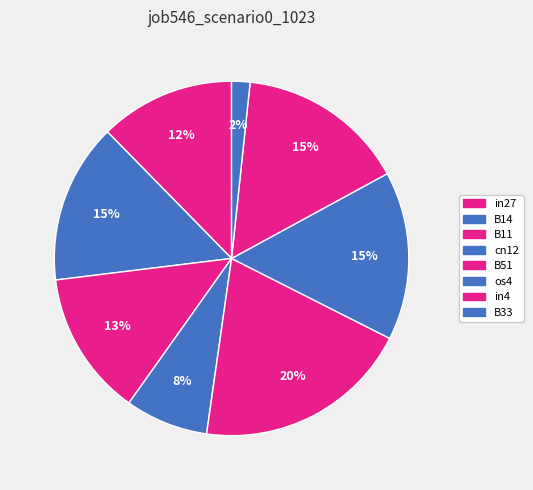

How many segments does this pie chart have?

8